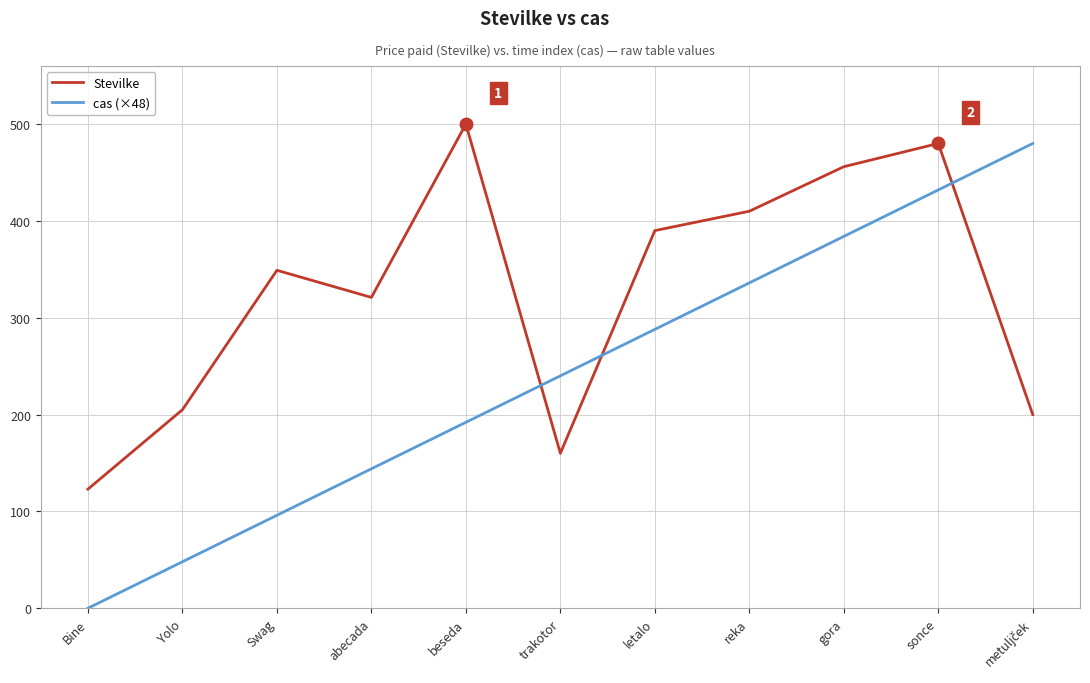

How many intersections are there between cas (×48) and Stevilke?

3